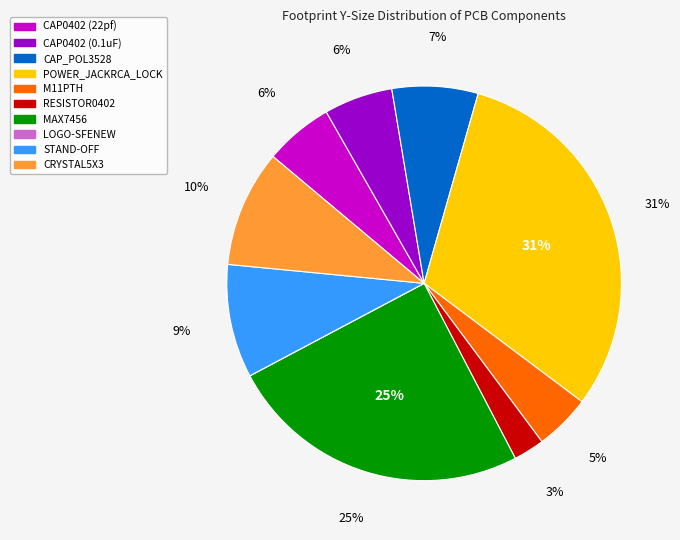

To the nearest percent, what portion does CAP0402 (0.1uF) represent?

6%